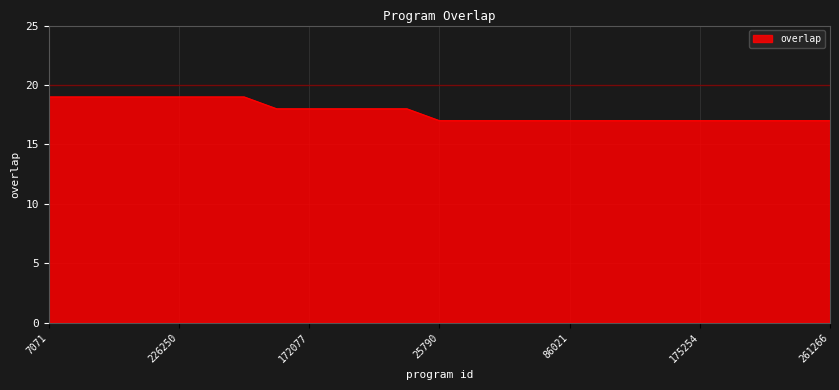

How many values are between 17 and 19?

25